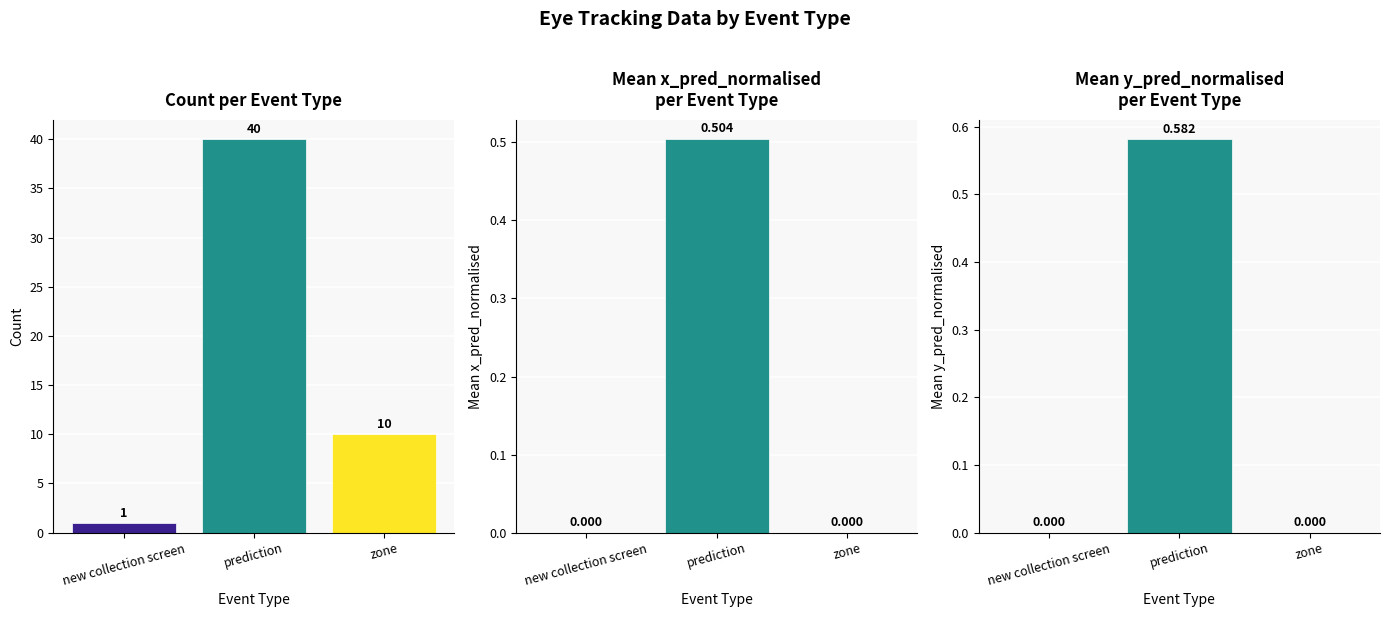

How many positive values does the Mean x_pred_normalised series have?

1